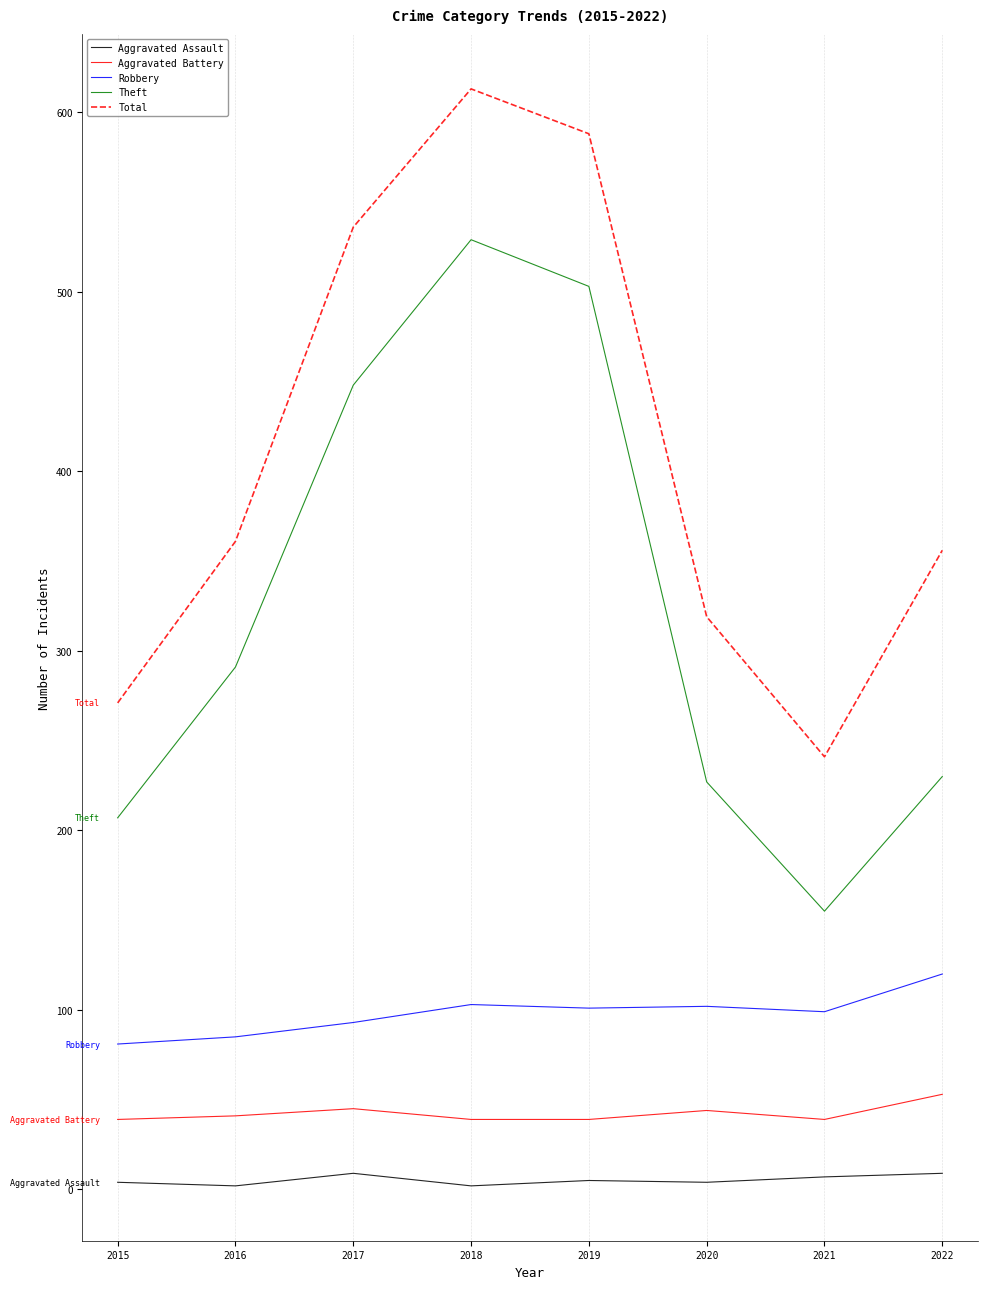

At 2017, list the series in order from largest to smallest.

Total, Theft, Robbery, Aggravated Battery, Aggravated Assault